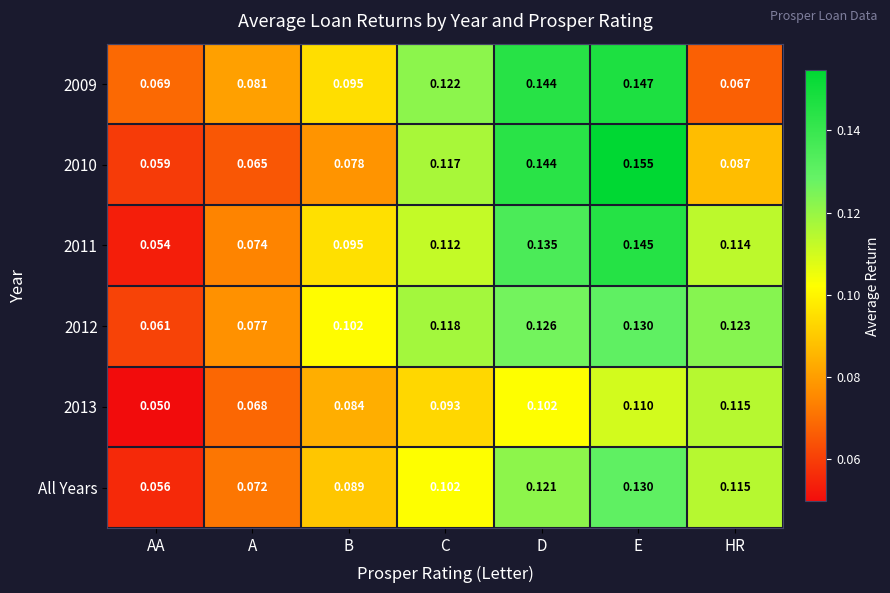

How many distinct data groups are displayed?

6